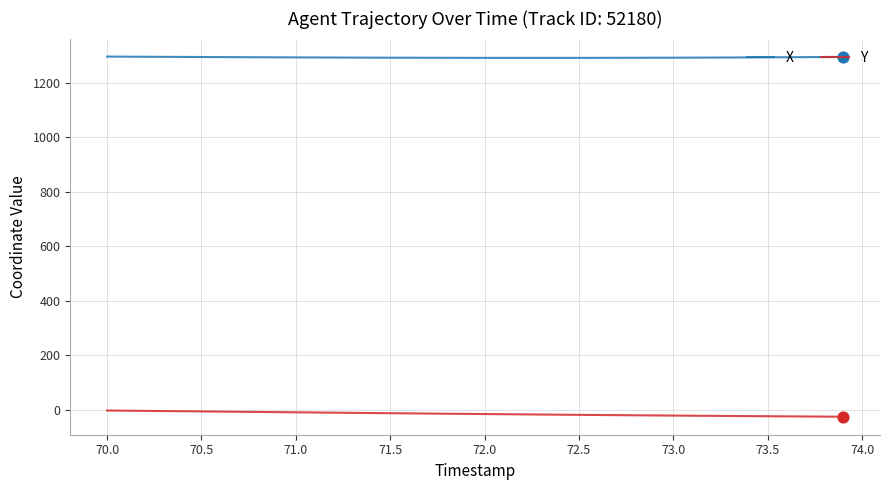

What are all the series names shown in the legend?

X, Y